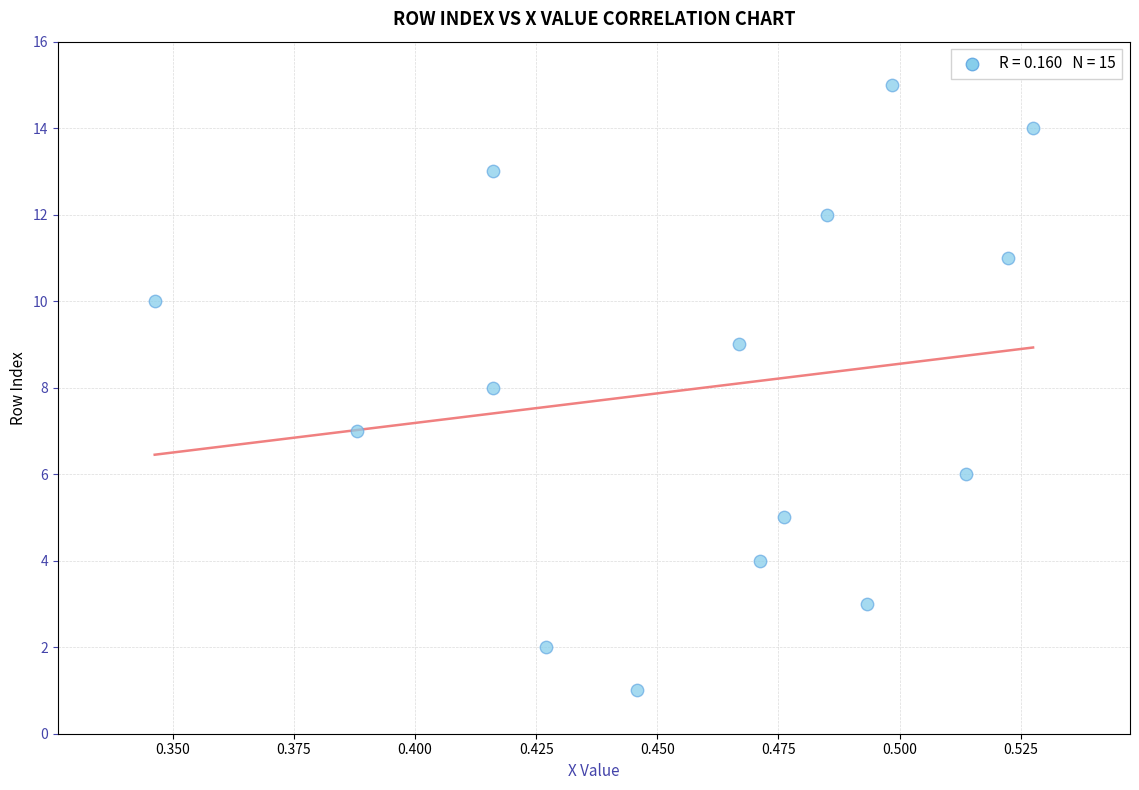

What is the range of Y values (max minus min)?

14